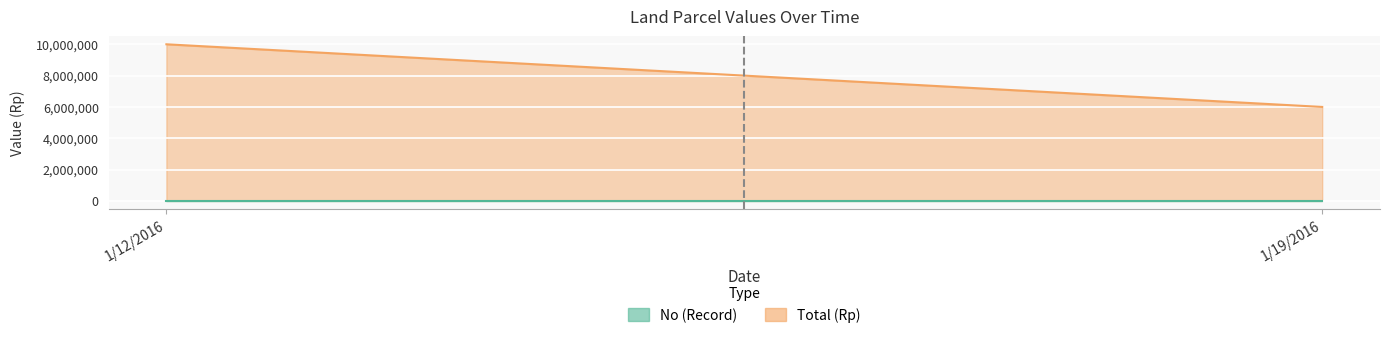

Where is Total nearest to the value 8000000?

1/12/2016